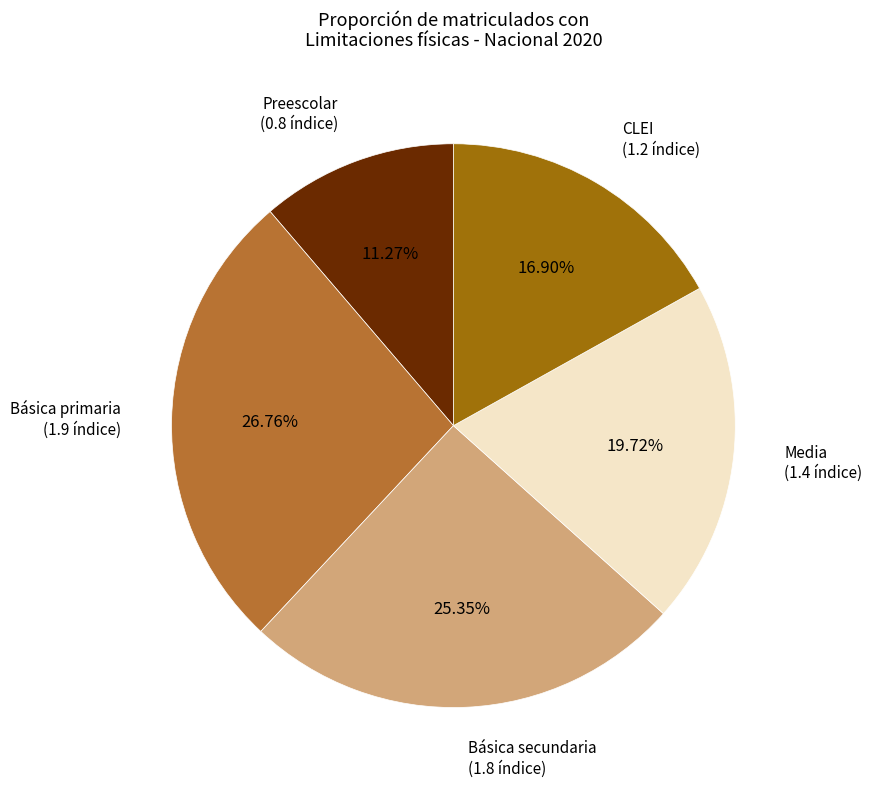

To the nearest percent, what portion does Preescolar represent?

11%